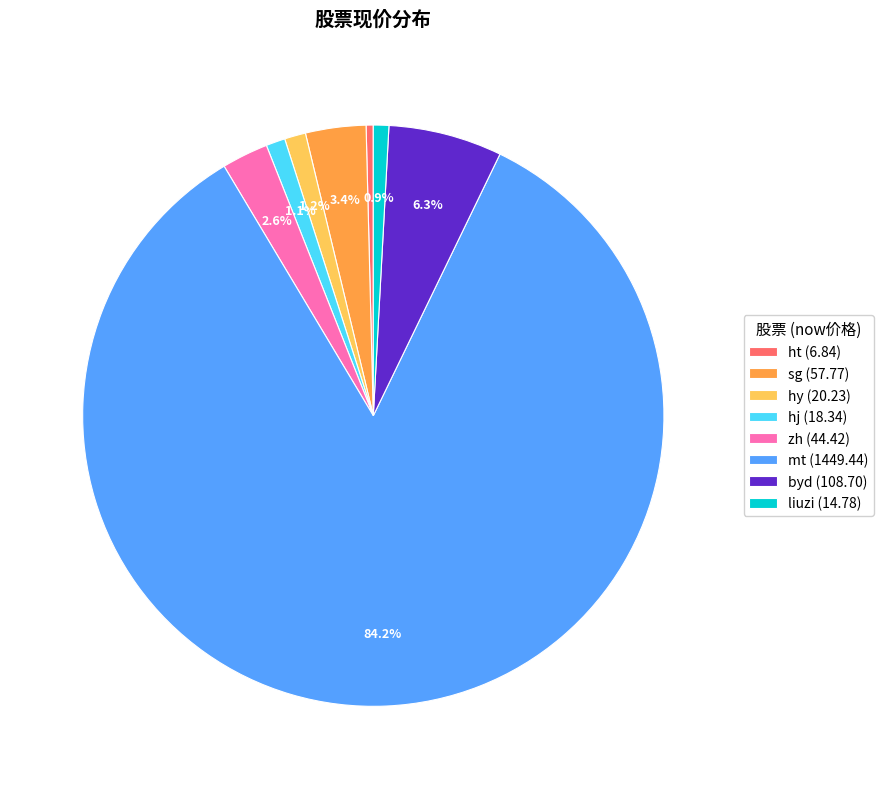

Combined, do zh (44.42) and sg (57.77) account for over 50%?

No